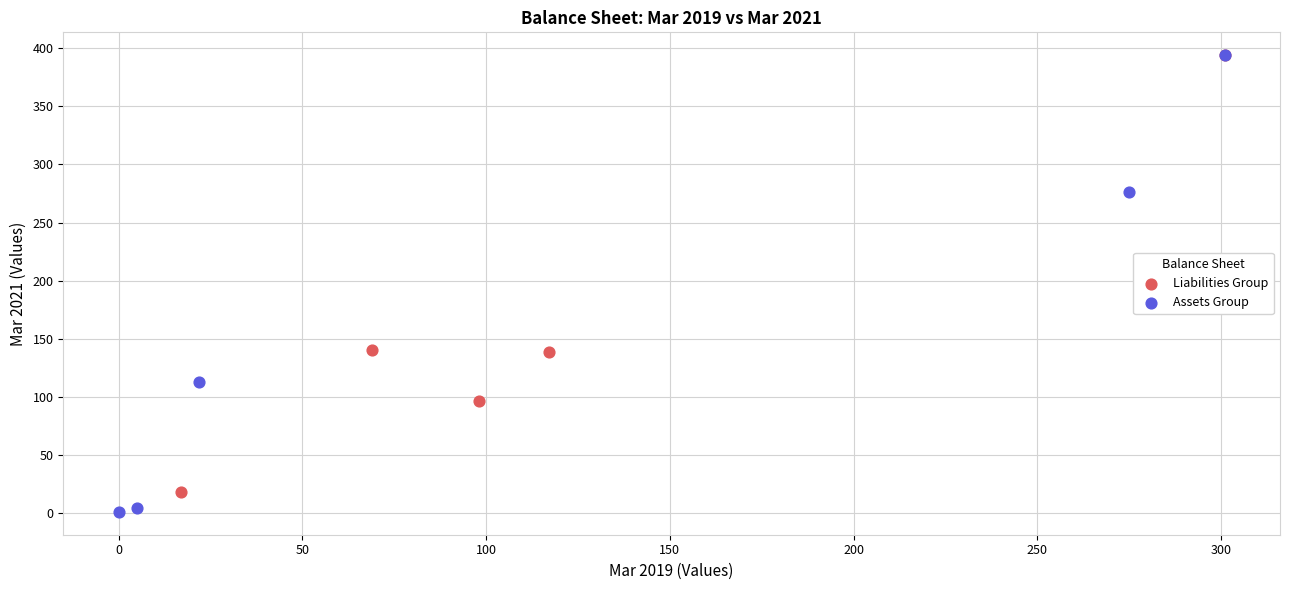

Which series reaches the minimum Y coordinate?

Assets Group